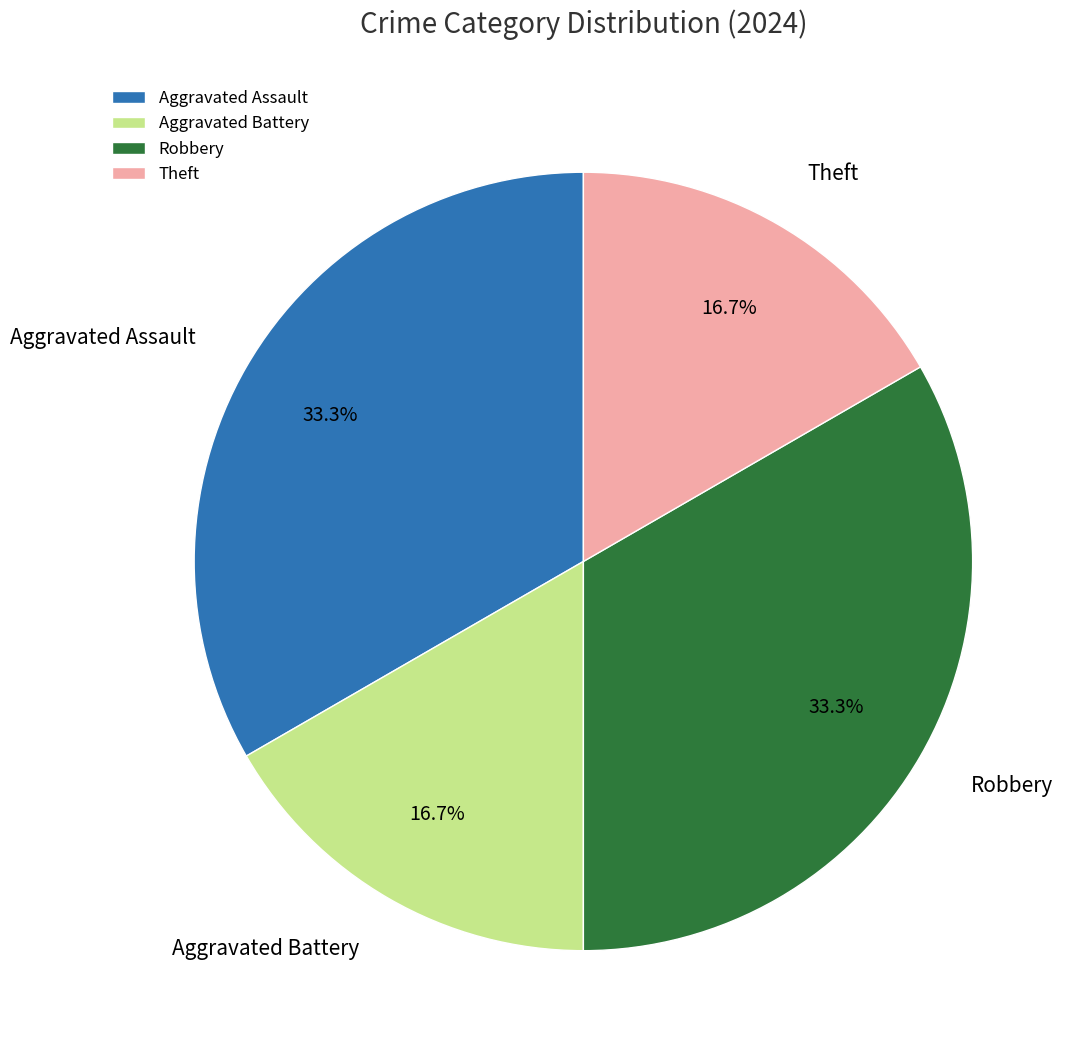

Does Theft account for over 50% of the chart?

No